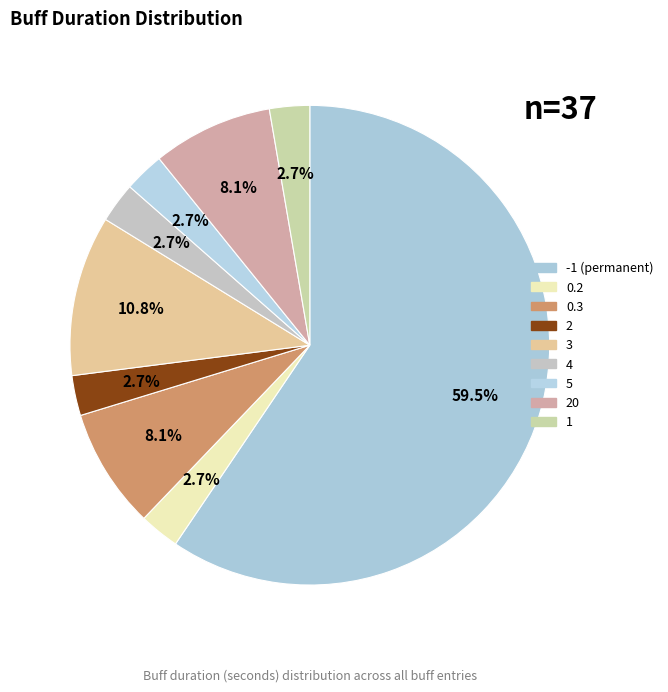

How many segments does this pie chart have?

9